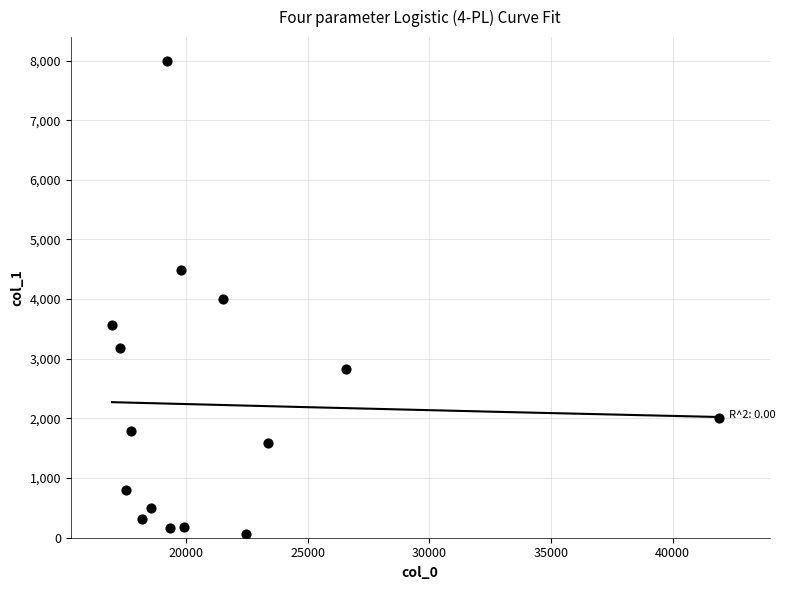

What is the range of X values (max minus min)?

24942